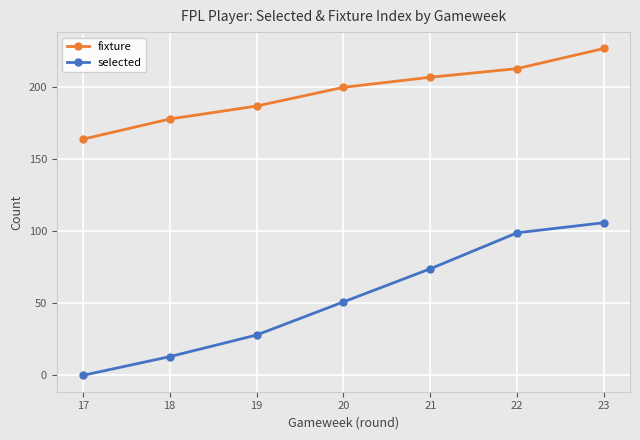

What is the difference between the maximum and minimum values in the selected series?

106